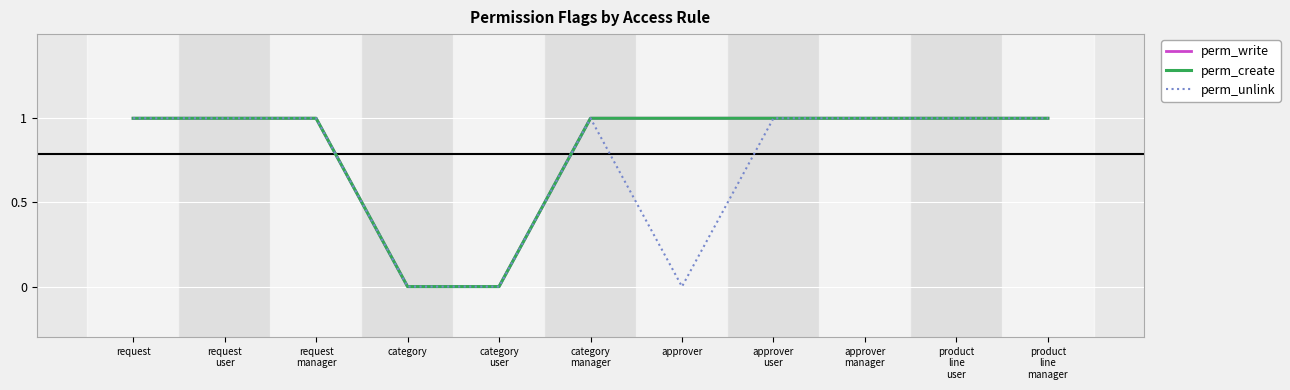

What is the sum of all perm_write values?

9